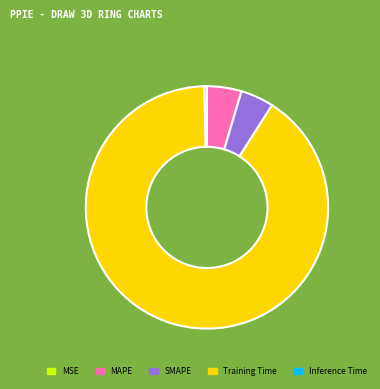

The Inference Time slice represents 0% of the pie. True or false?

True